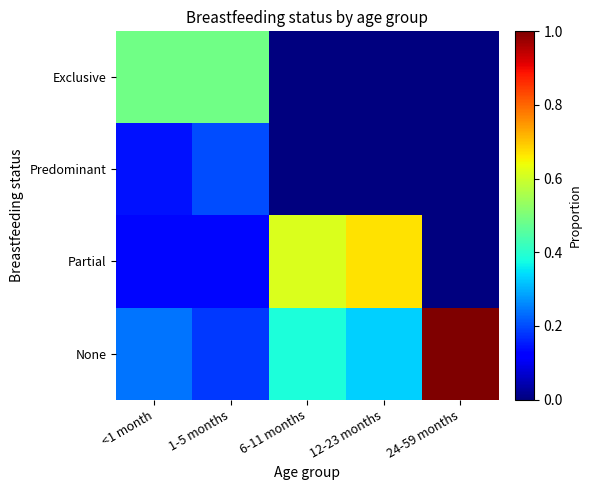

What is the total value across all series at 1-5 months?

1.0